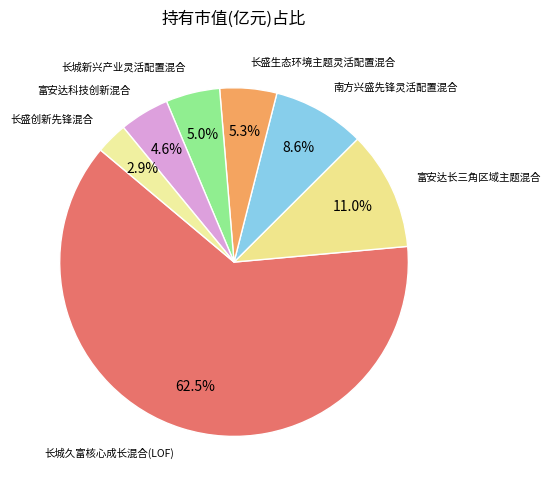

How many slices are in this pie chart?

7